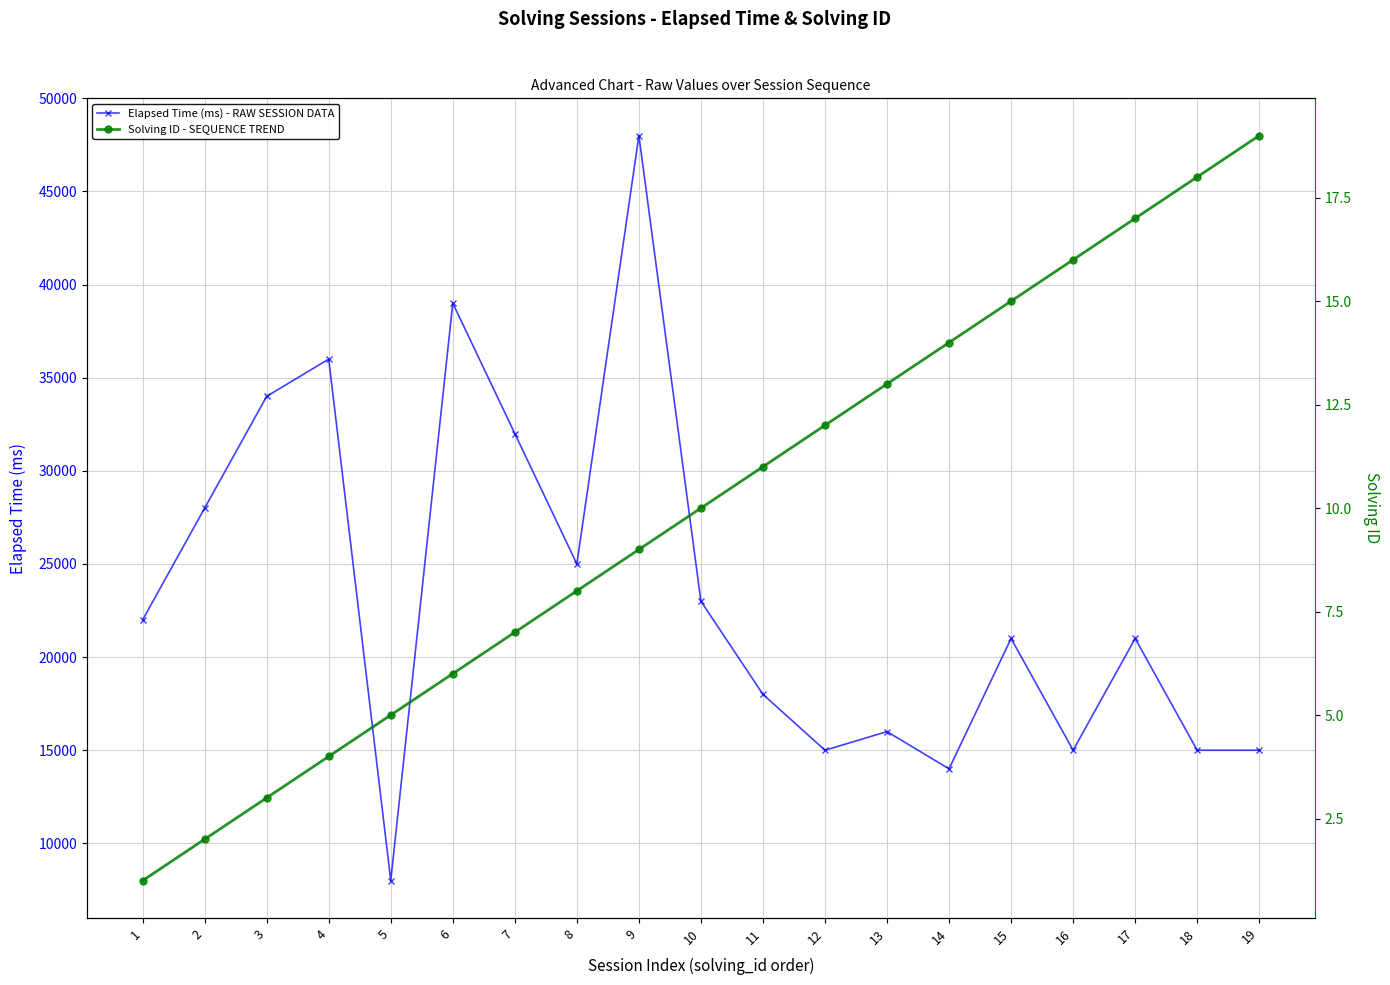

What is the value of the Elapsed Time (ms) - RAW SESSION DATA point at the 9th from the left?

48000